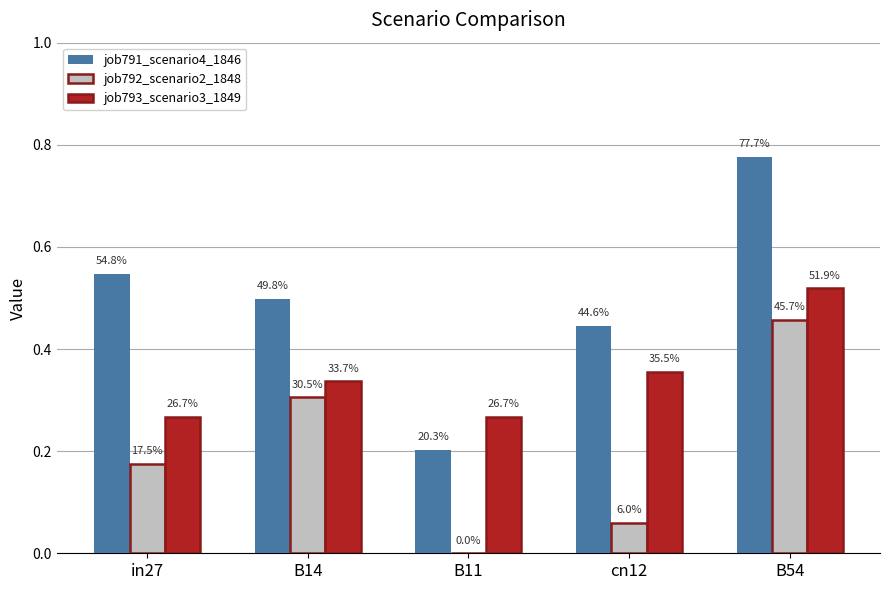

How many groups of bars are there?

5